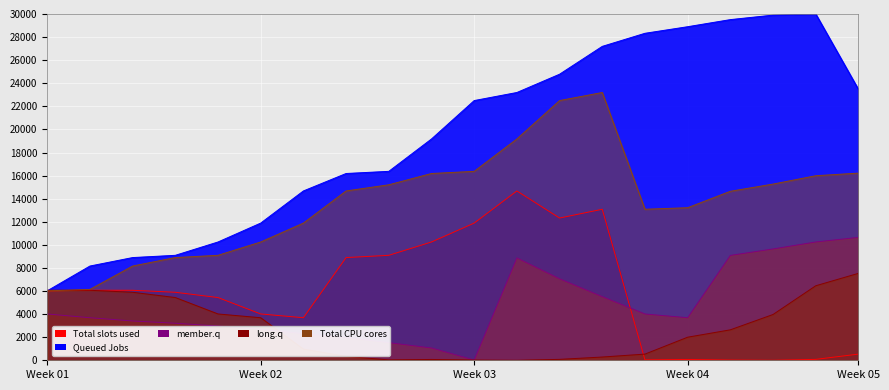

What are all the series names shown in the legend?

Total slots used, Queued Jobs, member.q, long.q, Total CPU cores